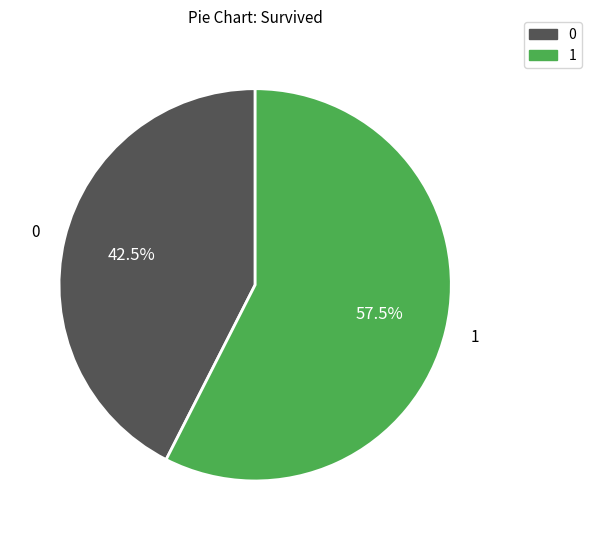

To the nearest percent, what is the average slice percentage?

50%